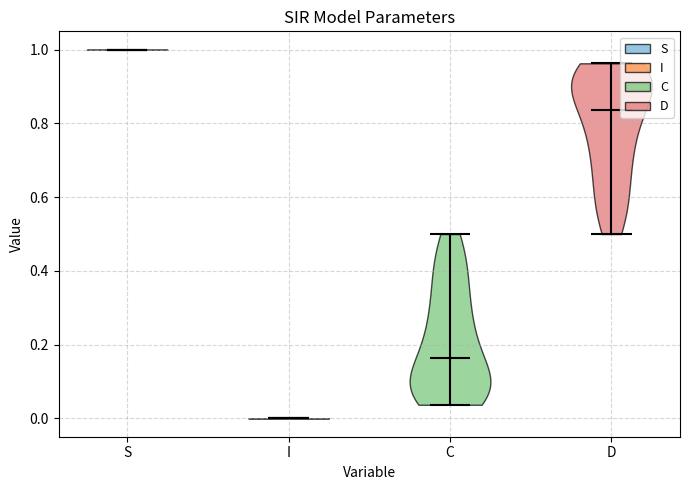

Which violin has the lowest median line?

I